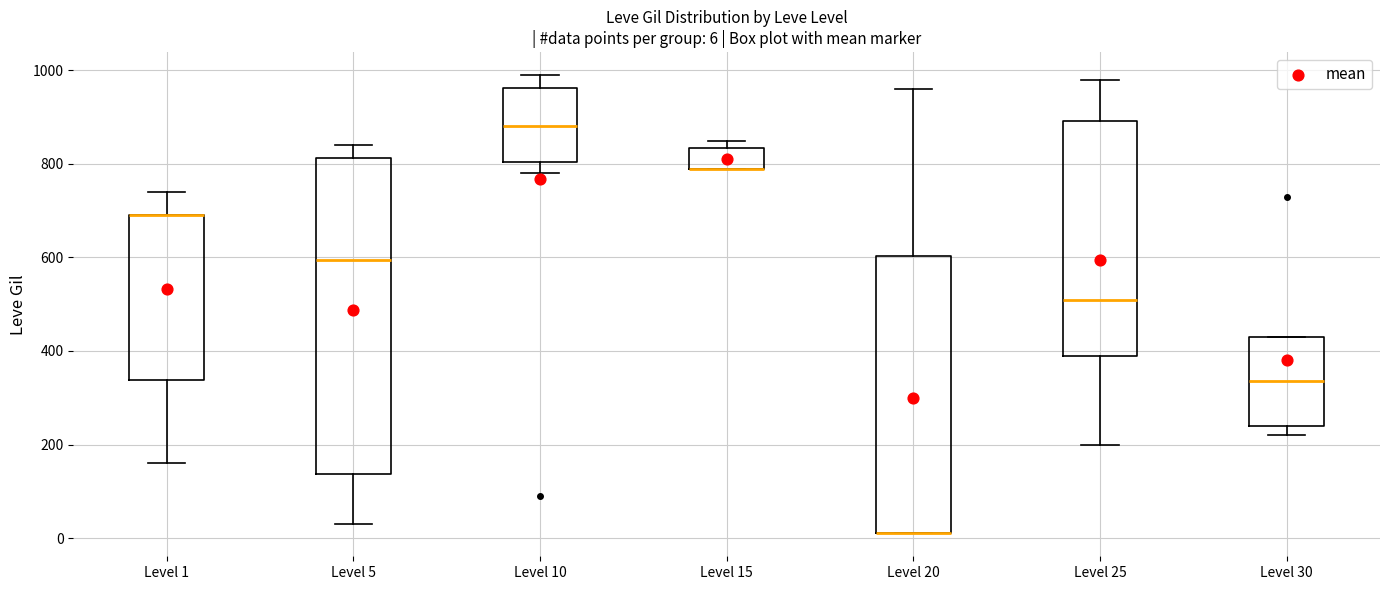

Which box is the tallest, from its lower edge to its upper edge?

Level 5